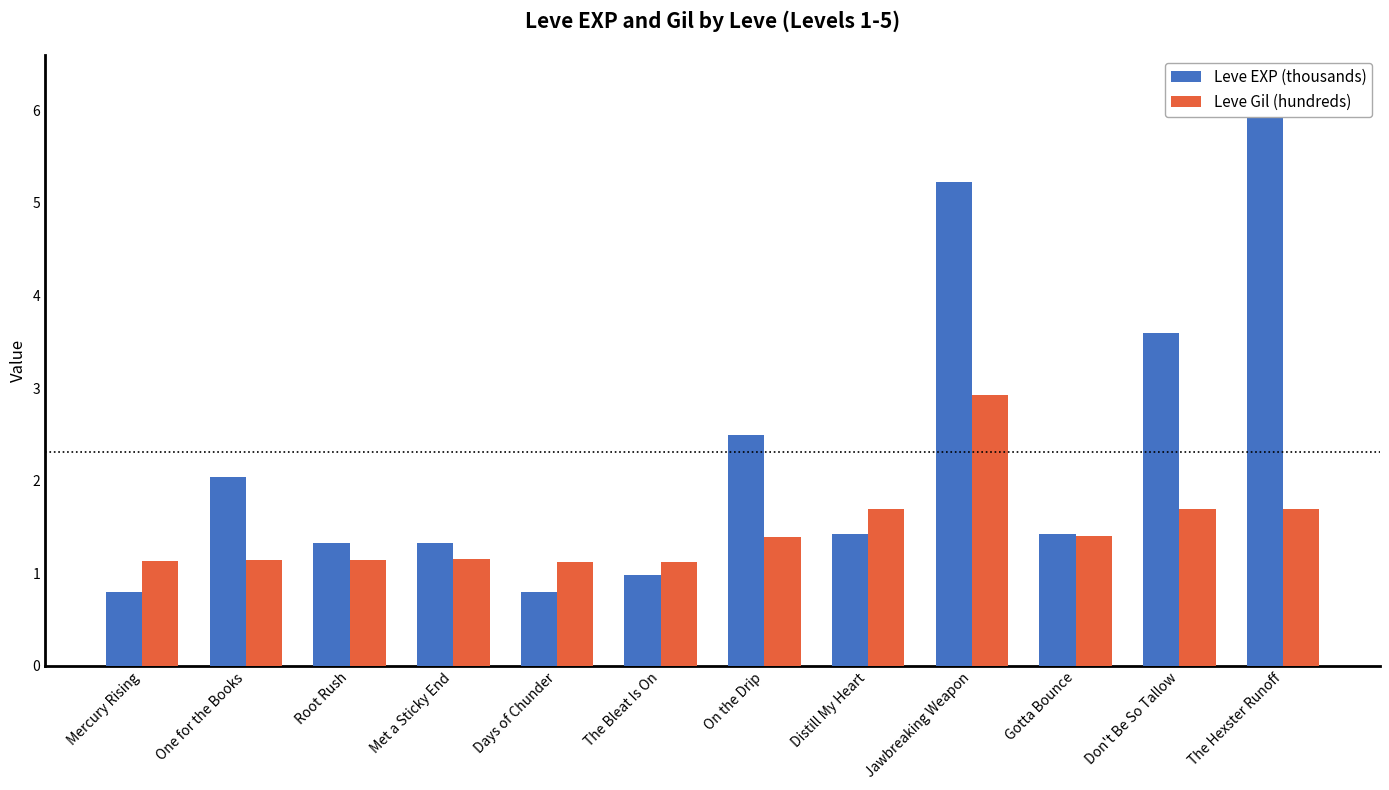

List the series in order of their overall mean, lowest first.

Leve Gil (hundreds), Leve EXP (thousands)